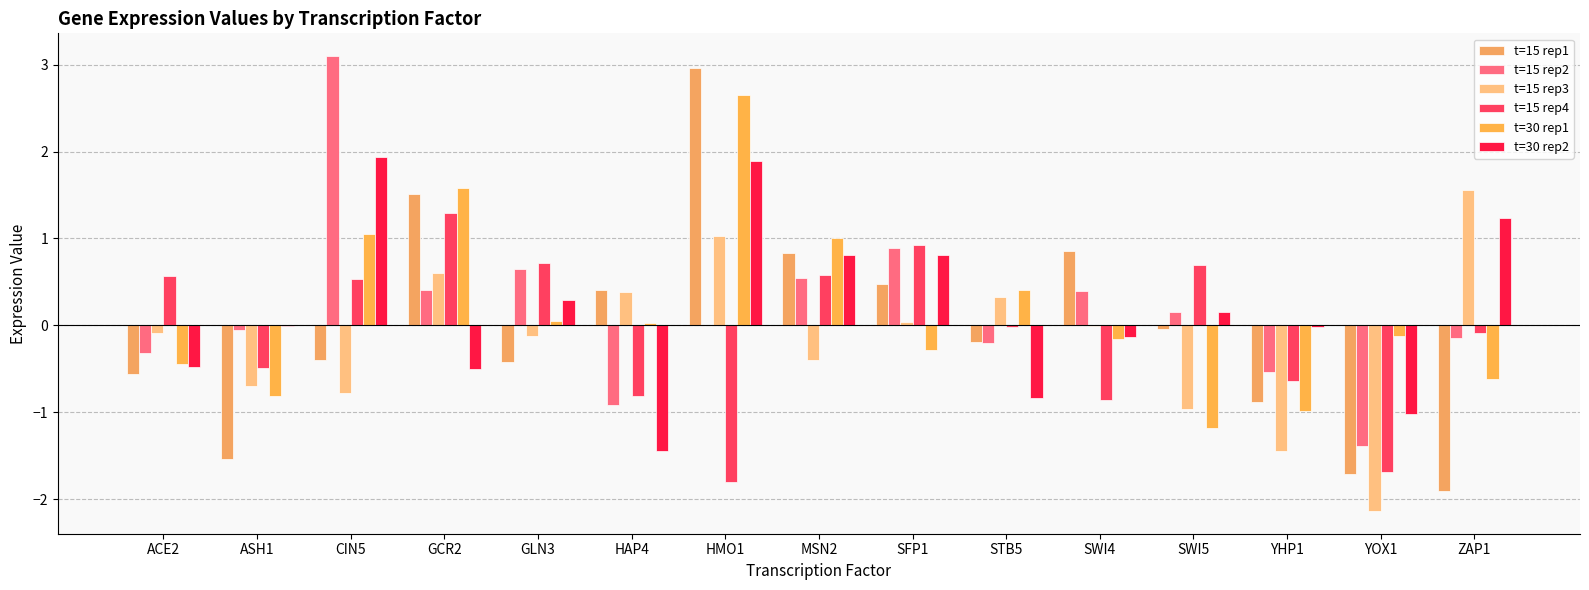

What is the label of the 2nd bar from the right?

YOX1